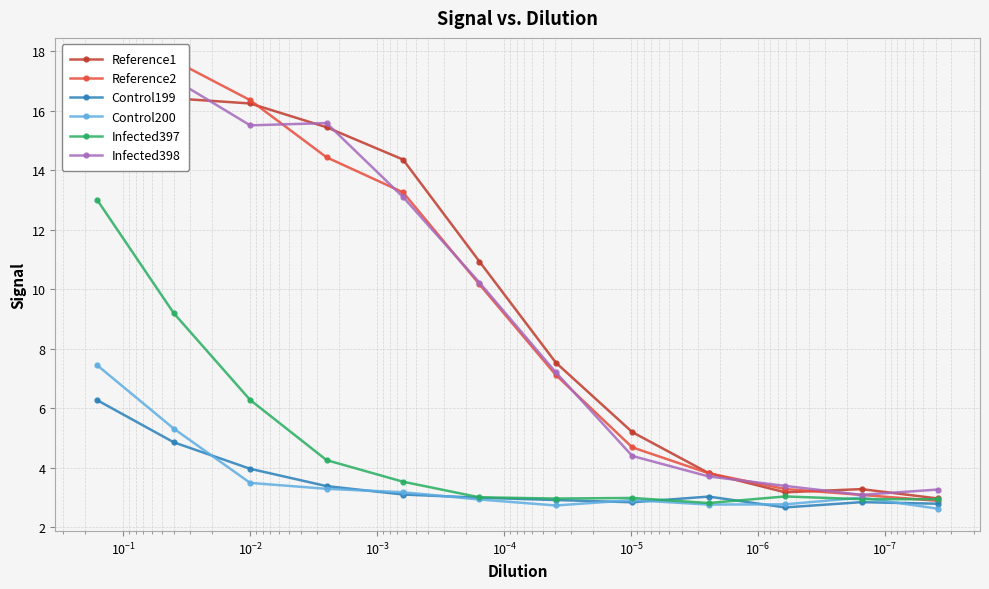

How many lines are shown in the chart?

6